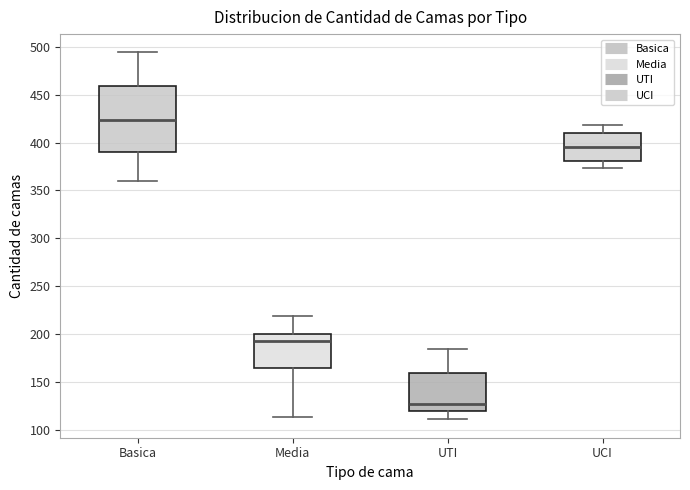

Which box is the tallest, from its lower edge to its upper edge?

Basica